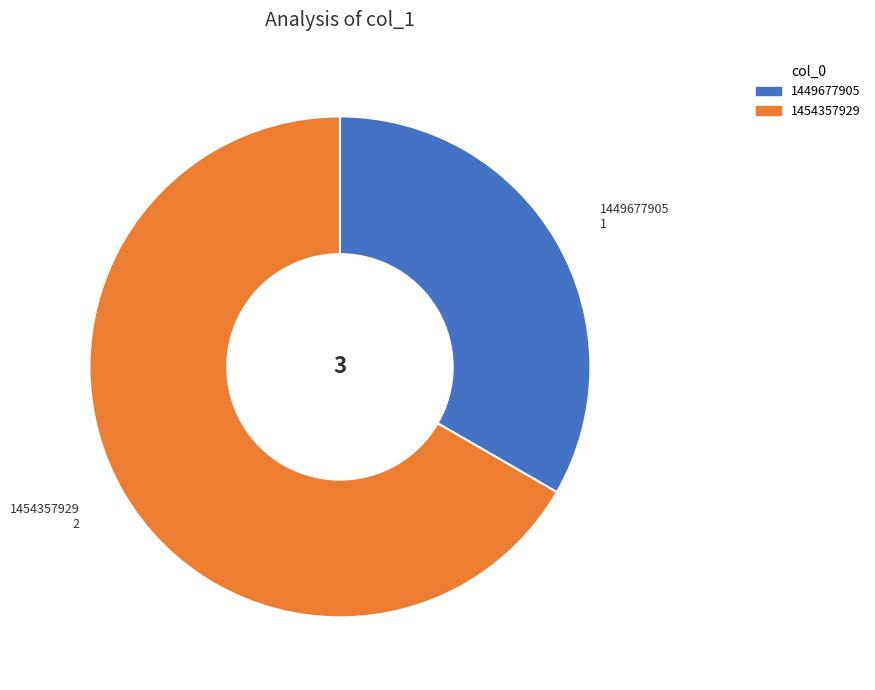

Count the number of slices in the pie.

2